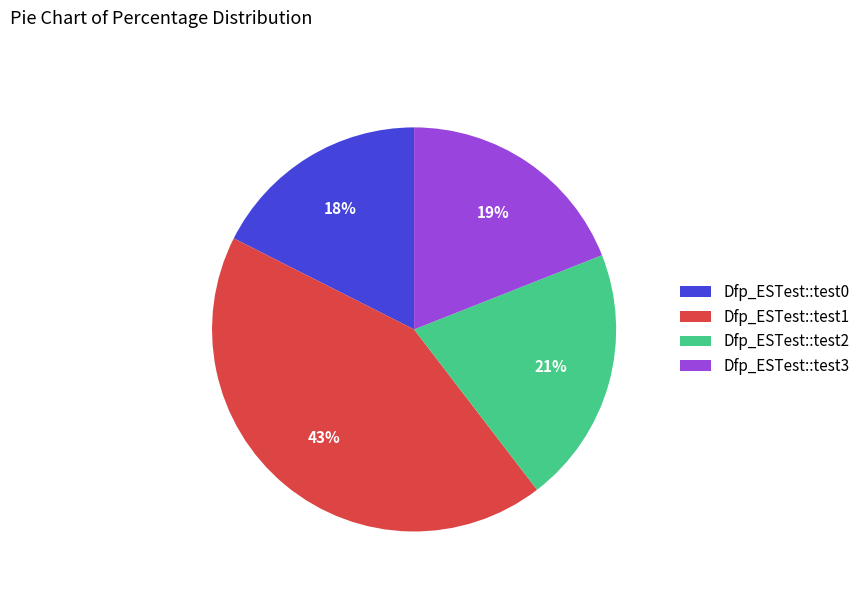

What is the ratio of the value at Dfp_ESTest::test2 to the value at Dfp_ESTest::test1?

0.5